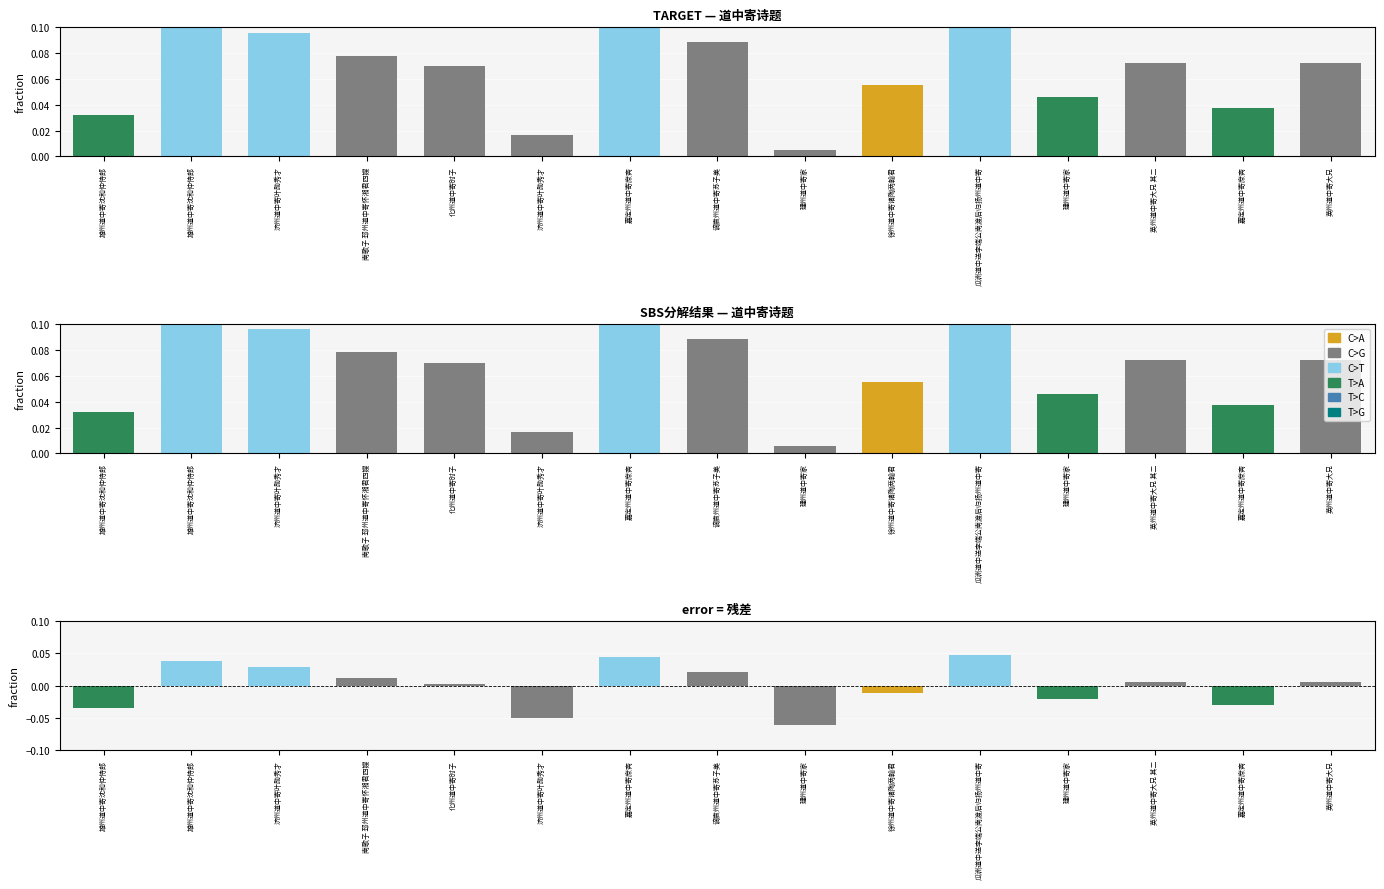

How many positive values are there?

9